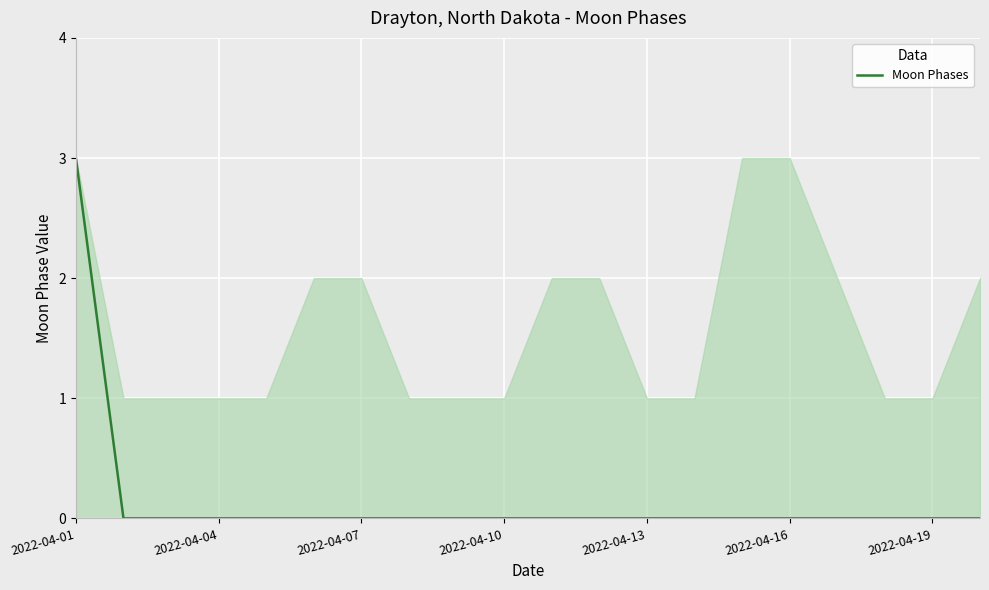

Count the number of data series in this chart.

1